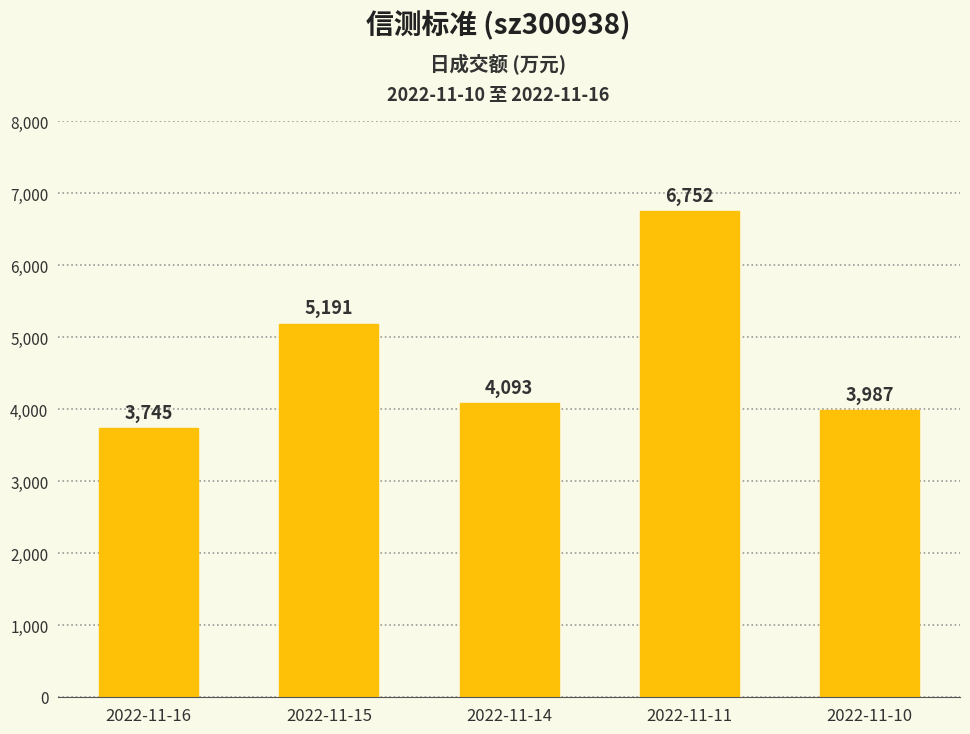

List the labels in order of value, smallest first.

2022-11-16, 2022-11-10, 2022-11-14, 2022-11-15, 2022-11-11